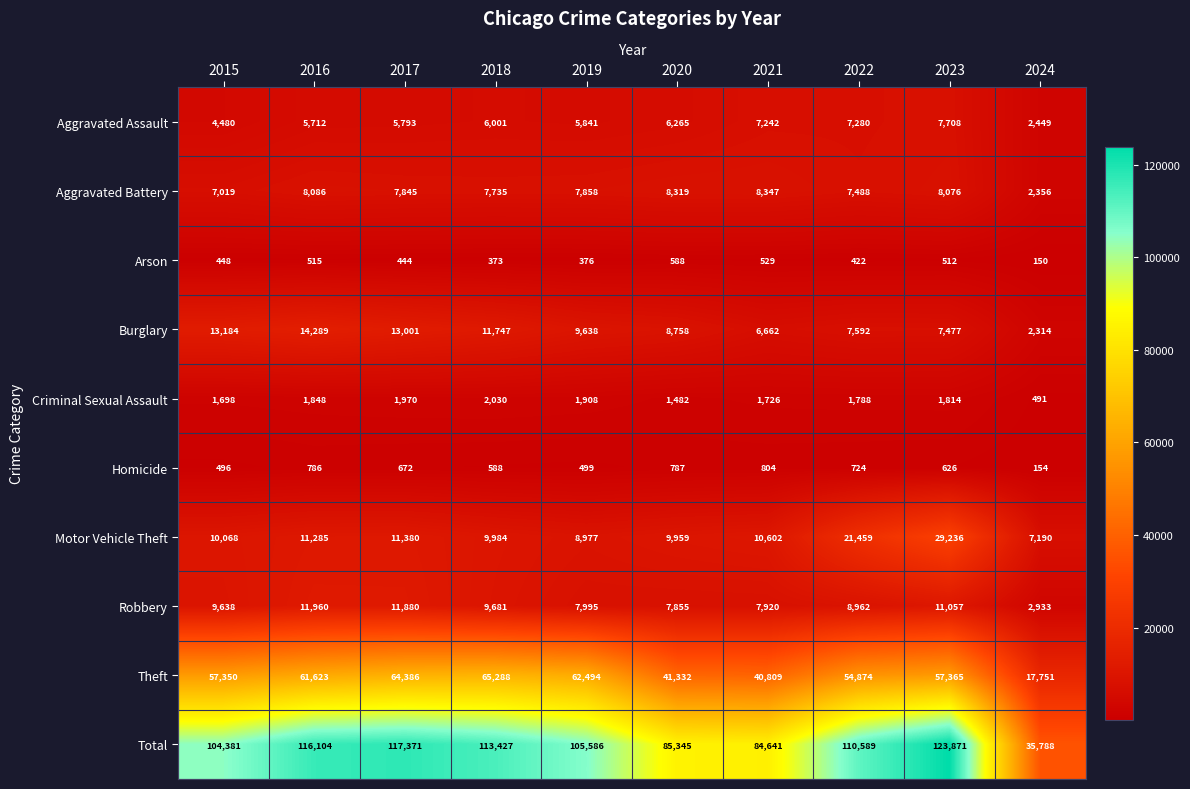

Which series has the largest range (max minus min)?

Total